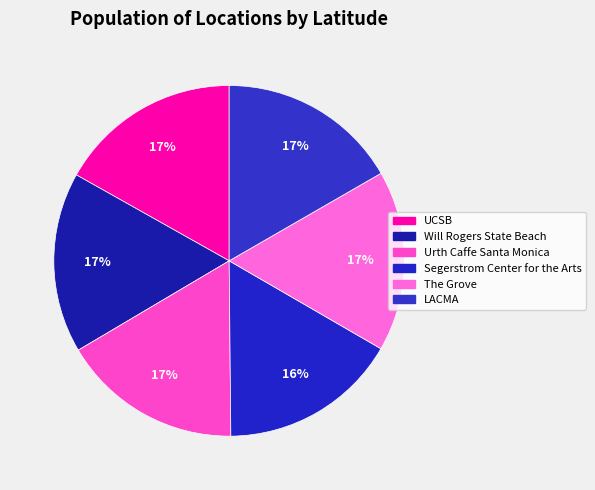

Is it true that The Grove is 17% of the pie?

True